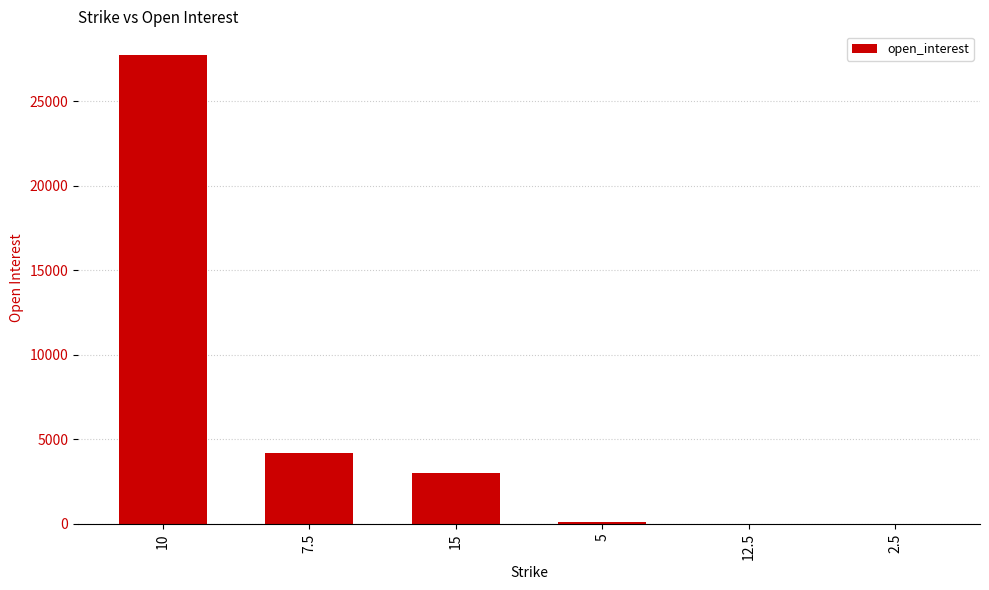

What is the average value?

5844